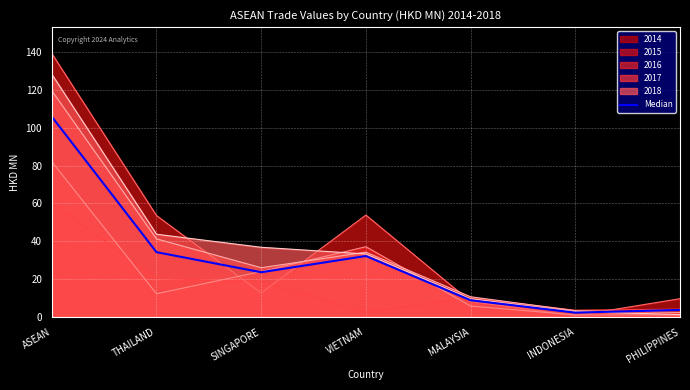

Reading left to right, list all the values displayed in this chart.

105.8	34.3	23.7	32.2	8.9	2.3	3.8